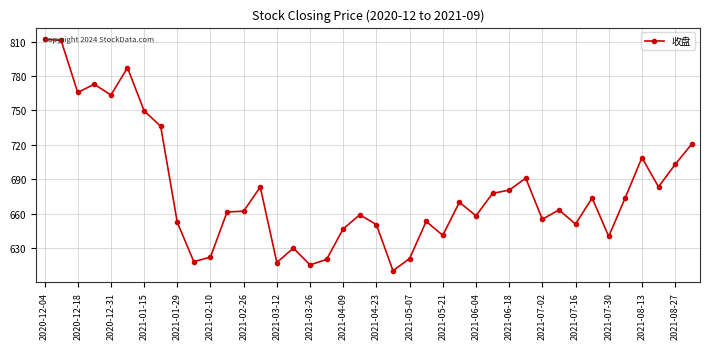

What is the value of the 30th point from the left?

690.9